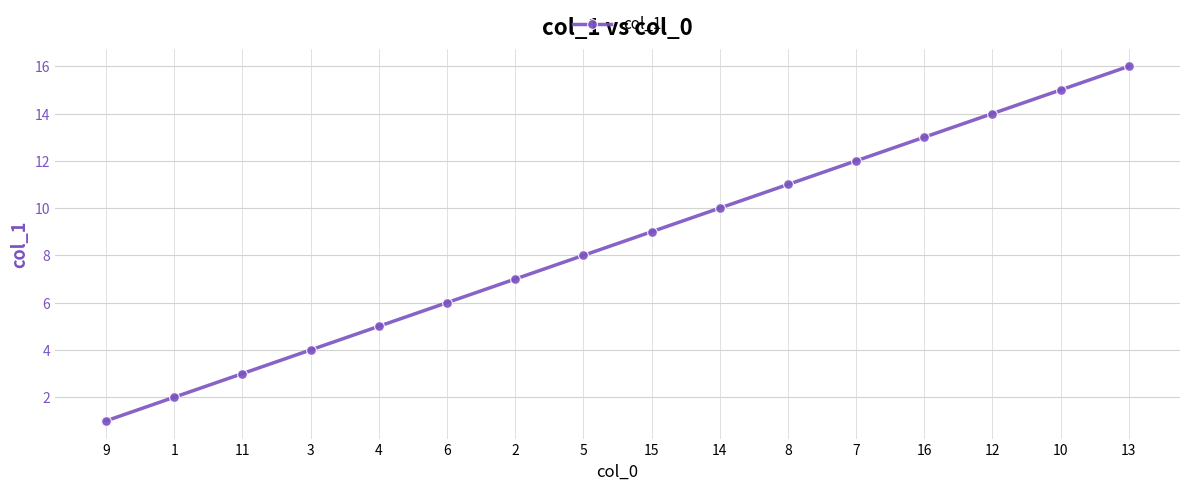

Is it true that the value at 12 is 23?

False